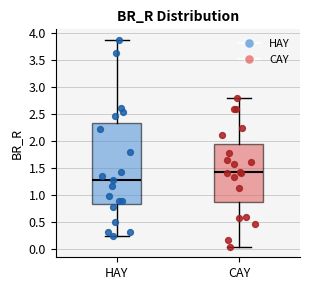

Where does the upper whisker of the box for CAY end on the y-axis? The values are not printed on the chart, so give them approximately, as read against the axis.

2.80